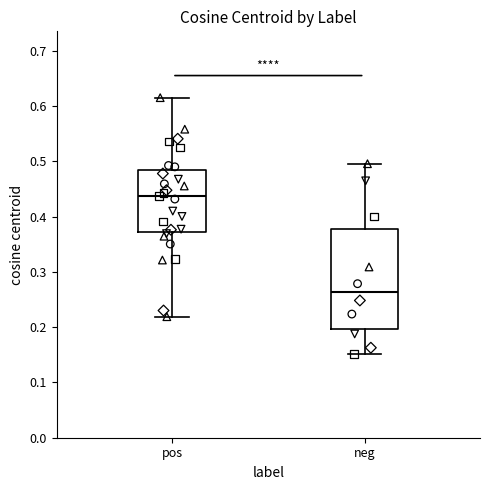

Reading left to right, transcribe this box plot: for each box, give where its median line is, the range the box spans, and where its two whiskers end, as read against the y-axis. The values are not printed on the chart, so give them approximately, as read against the axis.

pos: median 0.44, box 0.37 to 0.48, whiskers 0.22 to 0.62
neg: median 0.26, box 0.20 to 0.38, whiskers 0.15 to 0.50